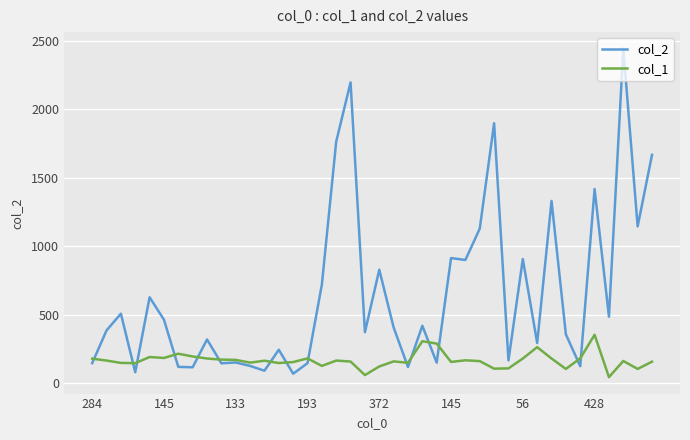

What is the maximum value shown in the chart?

2443